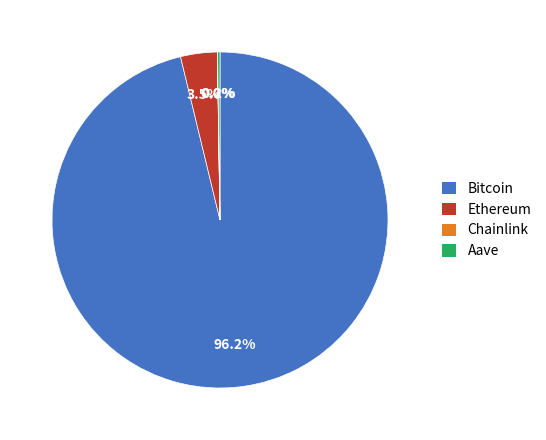

Does Bitcoin represent more than half of the total?

Yes